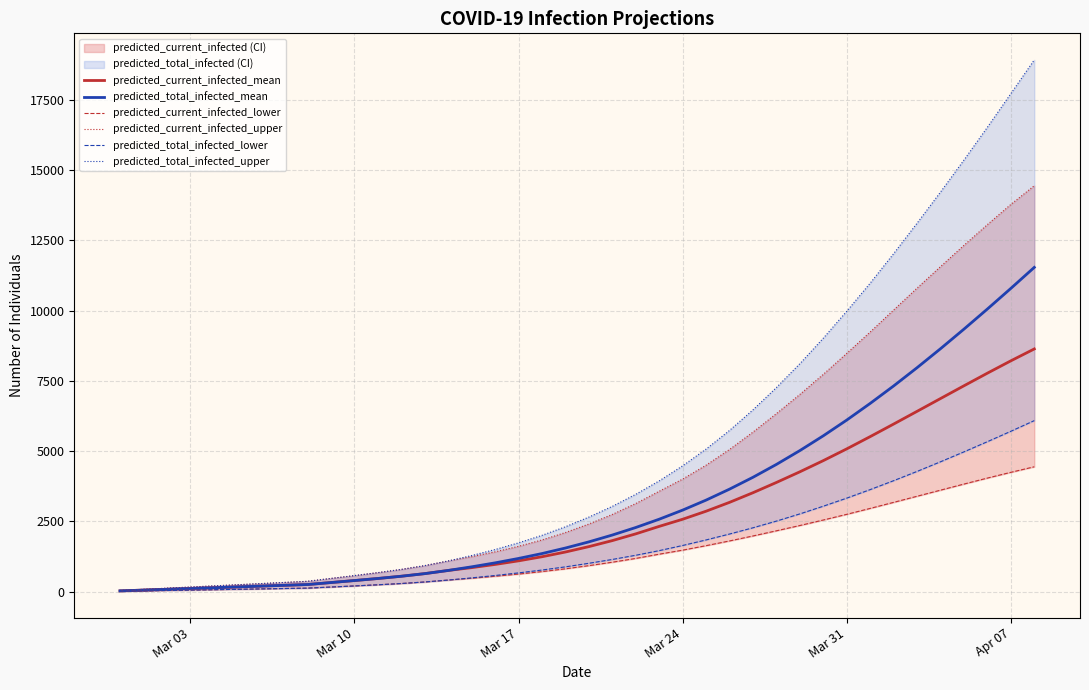

What is the sum of all predicted_current_infected_mean values?

104537